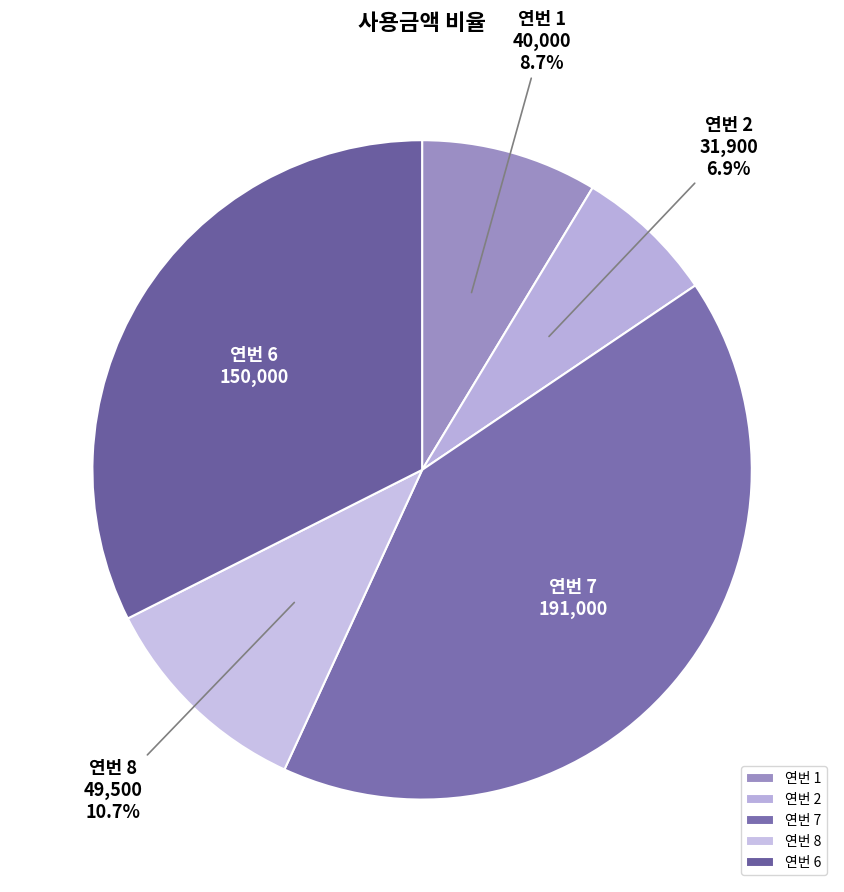

How many segments does this pie chart have?

5